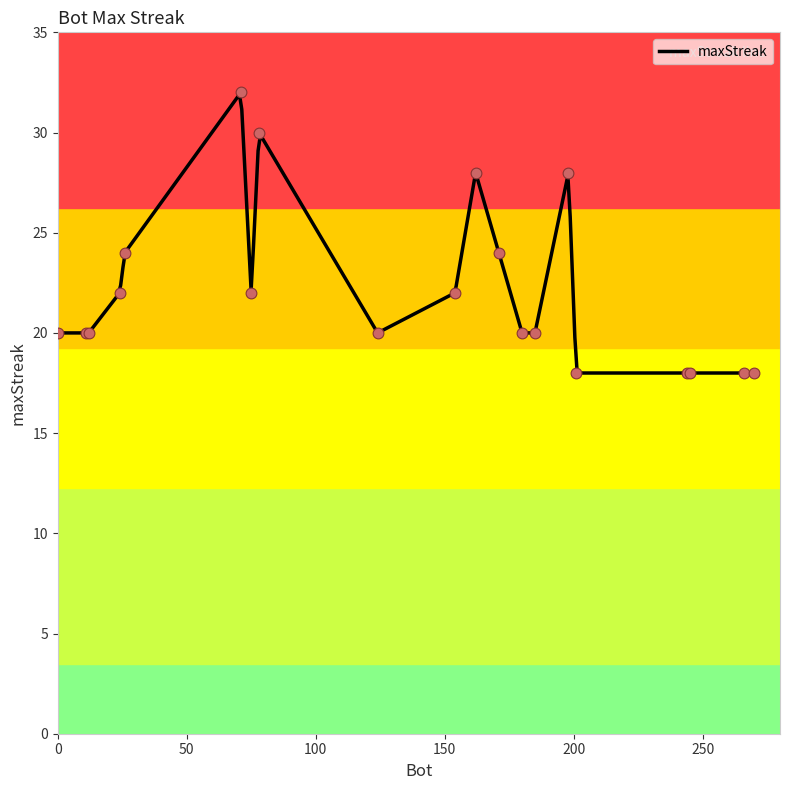

What is the ratio of the value at 154 to the value at 244?

1.2